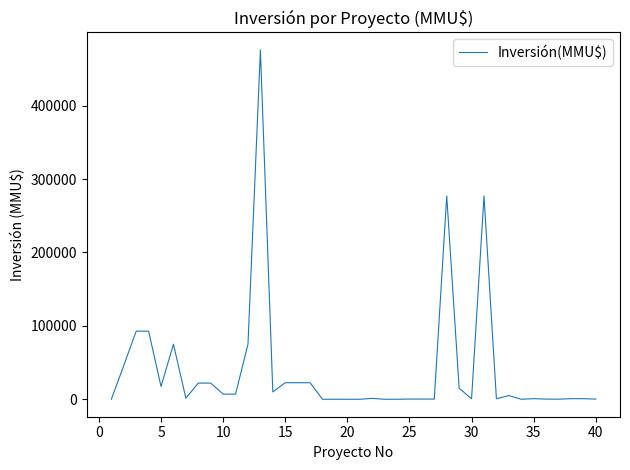

What is the maximum value shown in the chart?

476000